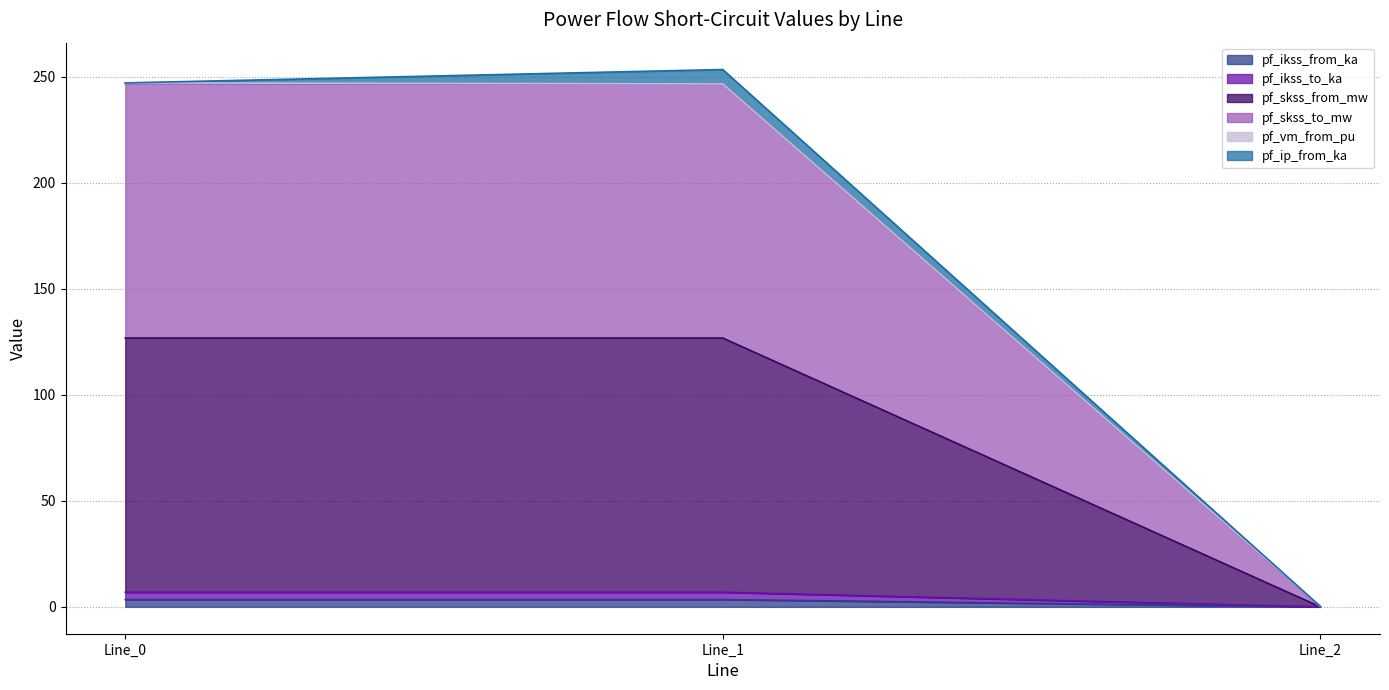

At which label does pf_ikss_from_ka first exceed 3?

Line_0